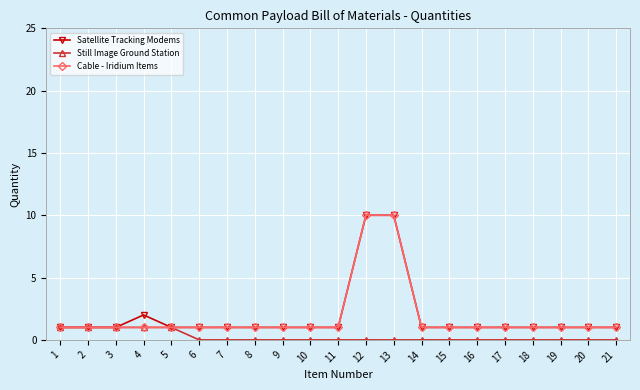

Is the value of Still Image Ground Station at 7 greater than the value of Satellite Tracking Modems at 11?

No